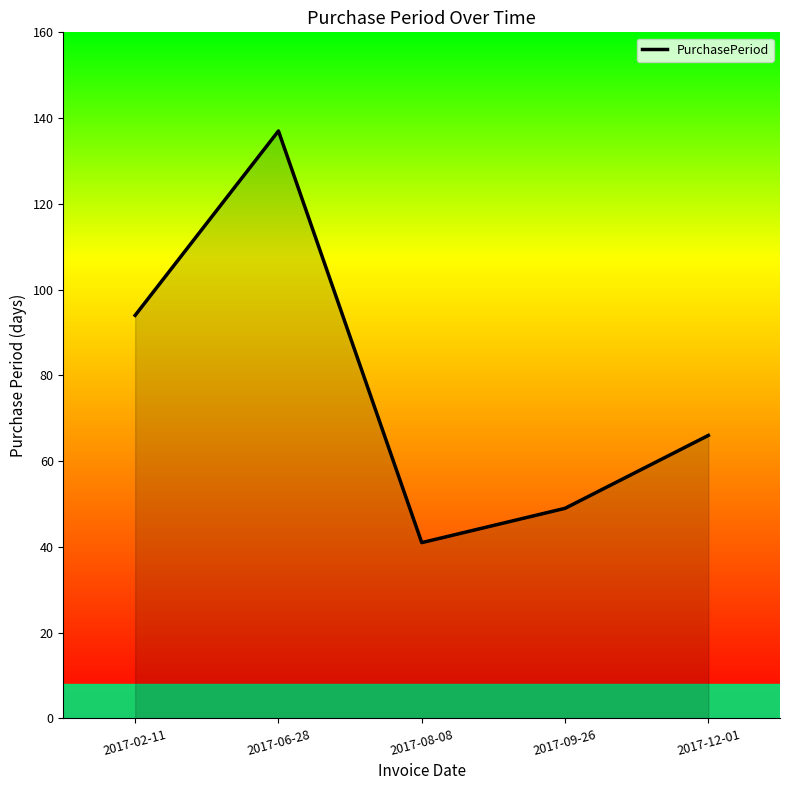

How many lines are shown in the chart?

1